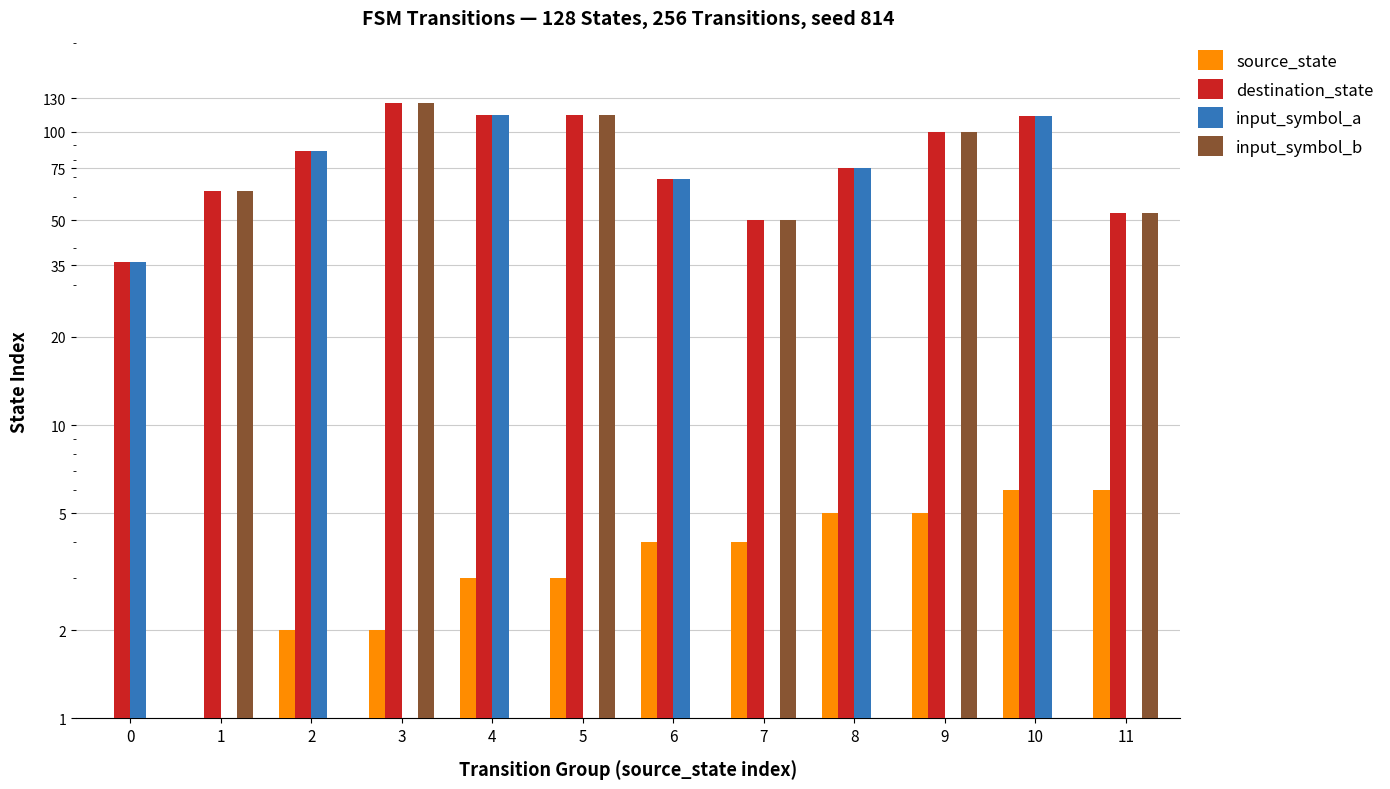

What is the total value across all series at 1?

128